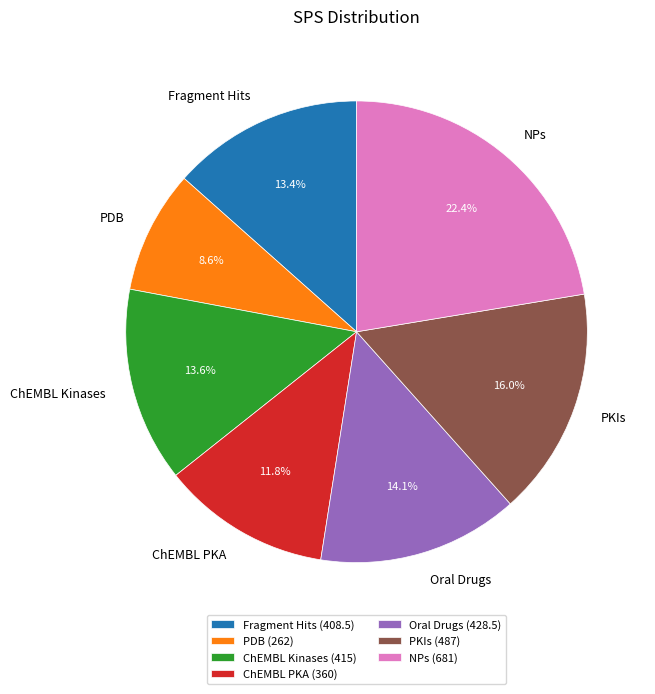

Does Oral Drugs account for over 50% of the chart?

No